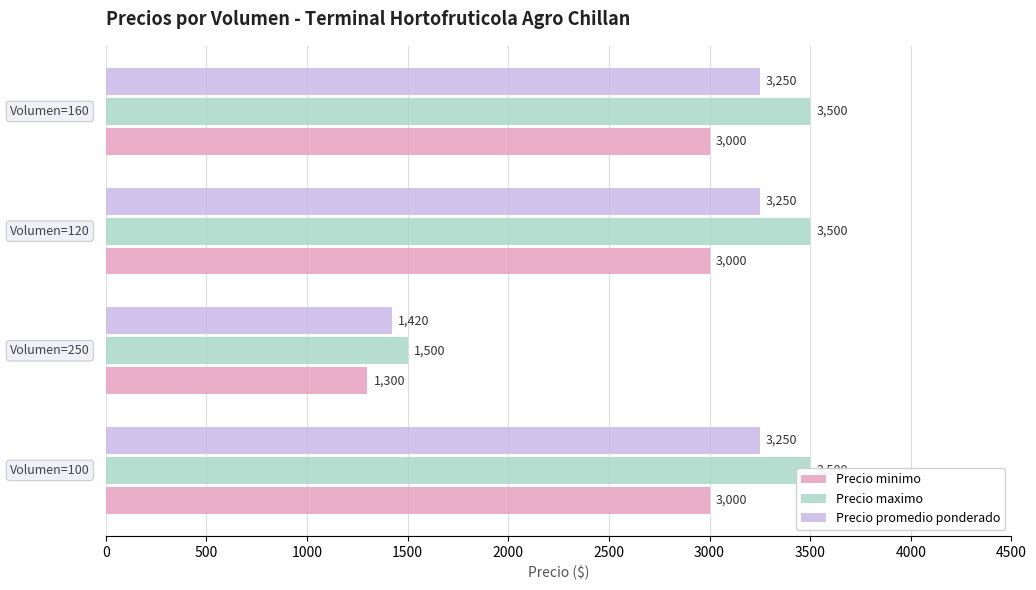

Reading left to right, list all the values displayed in this chart.

Precio minimo: 3000	1300	3000	3000
Precio maximo: 3500	1500	3500	3500
Precio promedio ponderado: 3250	1420	3250	3250